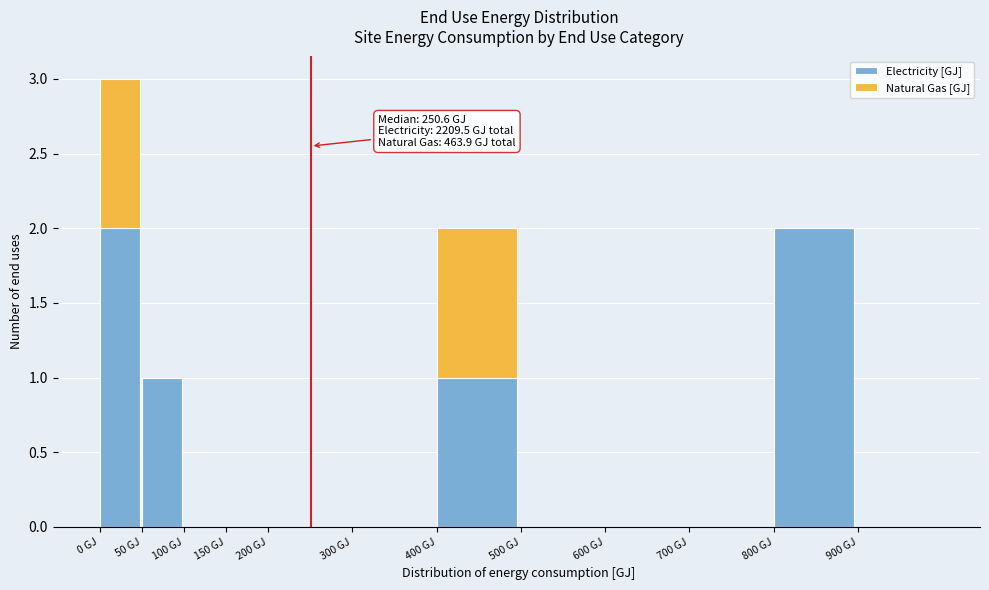

Reading right to left, what are the values for Electricity [GJ]?

900 GJ=0	800 GJ=2	700 GJ=0	600 GJ=0	500 GJ=0	400 GJ=1	300 GJ=0	200 GJ=0	150 GJ=0	100 GJ=0	50 GJ=1	0 GJ=2